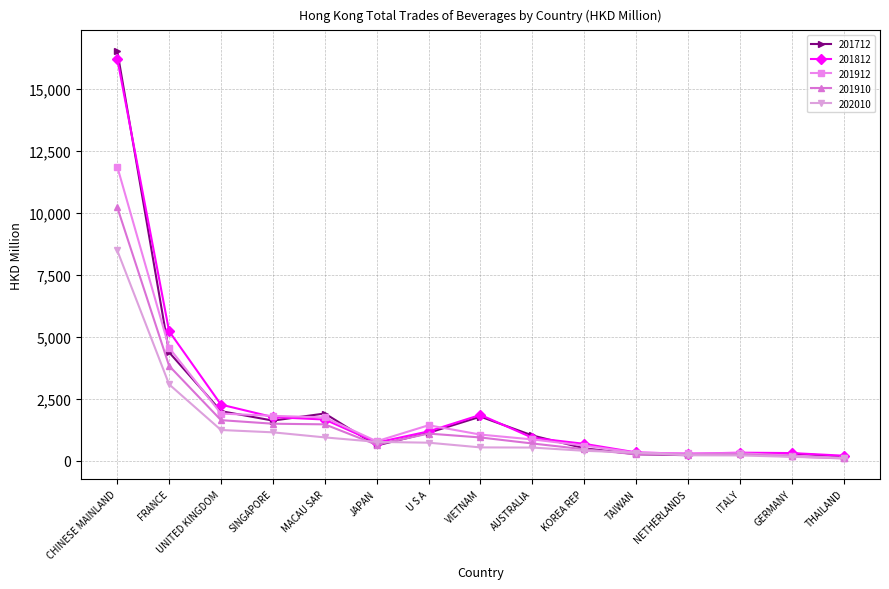

Where does the 201910 series first go above 698?

CHINESE MAINLAND